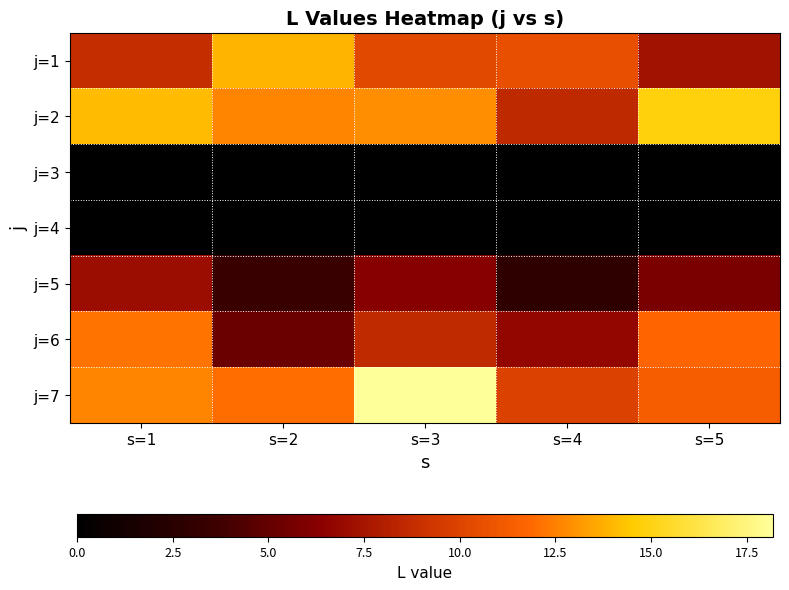

Reading right to left, what are all the values shown in this chart?

j=1: s=5=7.4	s=4=10.6	s=3=10.3	s=2=13.9	s=1=8.8
j=2: s=5=14.8	s=4=8.5	s=3=12.9	s=2=12.6	s=1=14.1
j=3: s=5=0.0	s=4=0.0	s=3=0.0	s=2=0.0	s=1=0.0
j=4: s=5=0.0	s=4=0.0	s=3=0.0	s=2=0.0	s=1=0.0
j=5: s=5=5.8	s=4=2.8	s=3=6.2	s=2=3.5	s=1=7.0
j=6: s=5=11.7	s=4=6.7	s=3=8.6	s=2=5.3	s=1=12.2
j=7: s=5=11.3	s=4=9.9	s=3=18.2	s=2=12.0	s=1=12.6